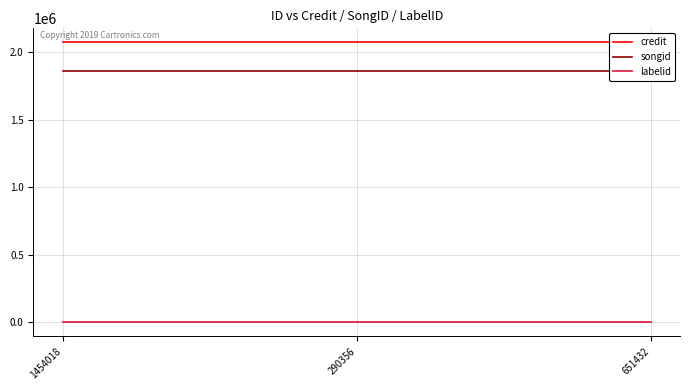

Which series has the largest range (max minus min)?

credit